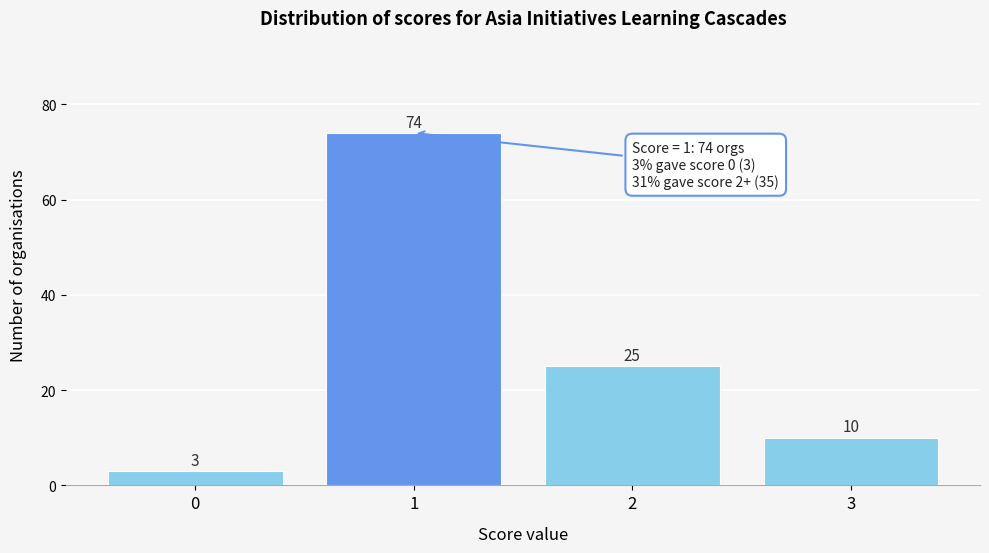

Reading left to right, list all the values displayed in this chart.

3	74	25	10